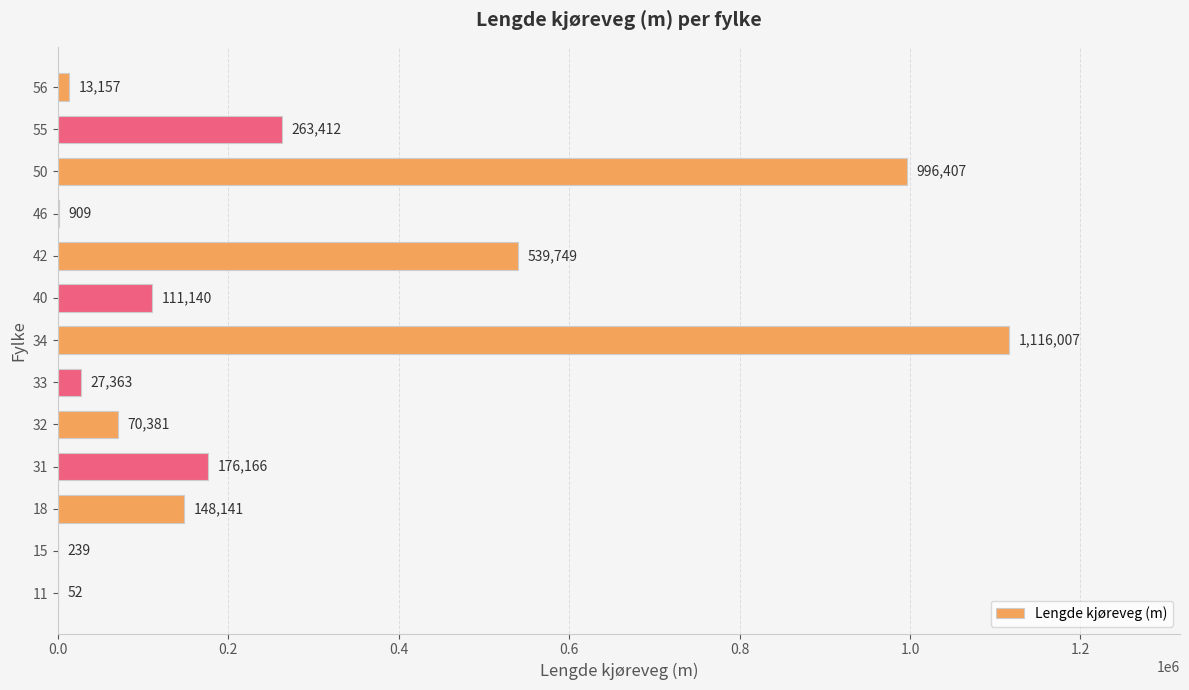

True or false: the data shows 111140 at 40.

True